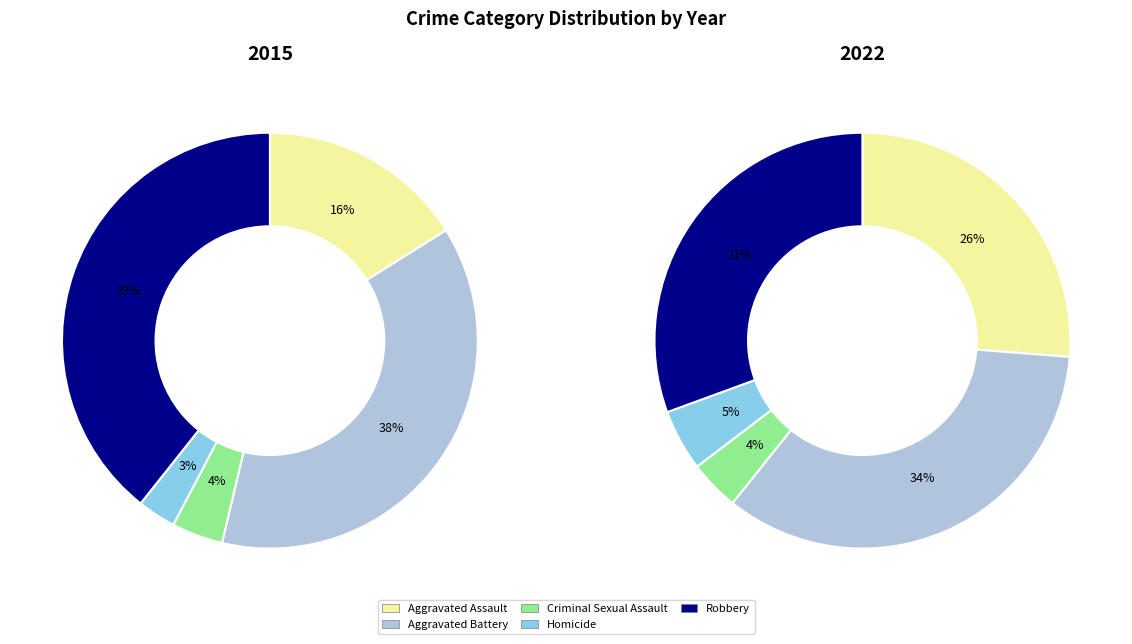

To the nearest percent, what portion does Robbery represent?

31%